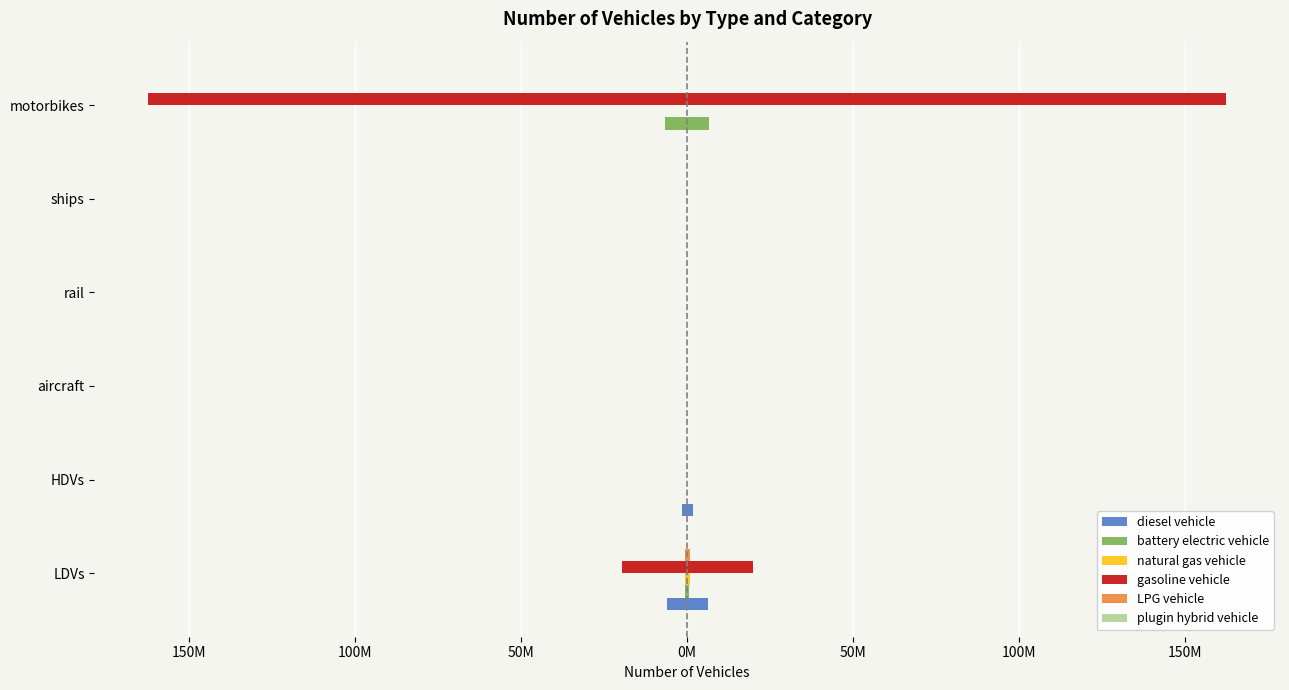

What is the minimum value shown in the chart?

-162319767.2